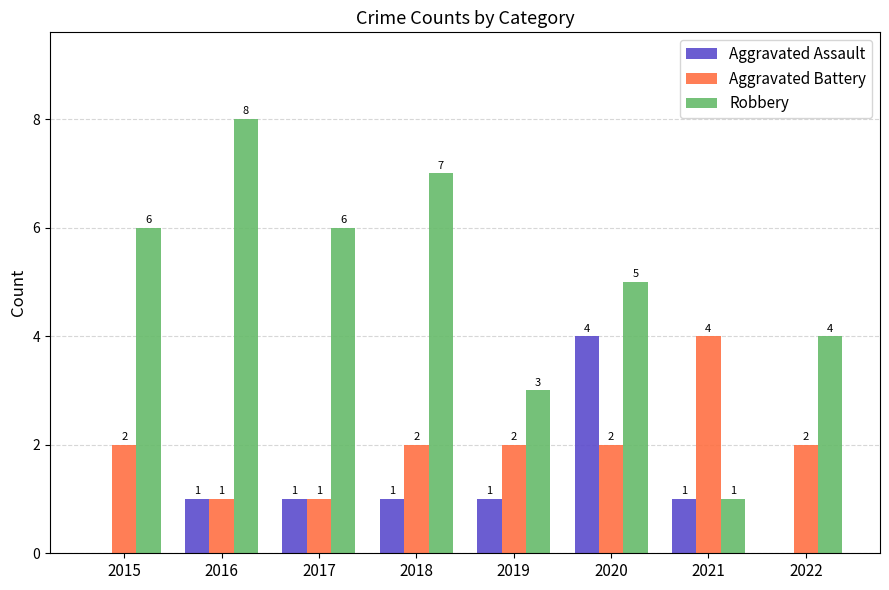

Count the number of categories in the chart.

8